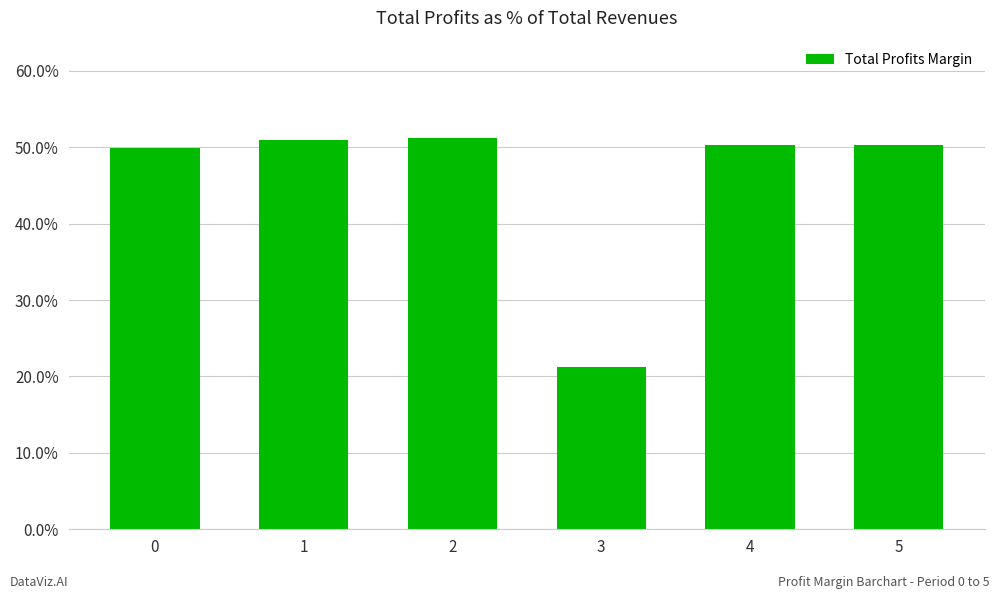

What is the maximum value shown in the chart?

0.5